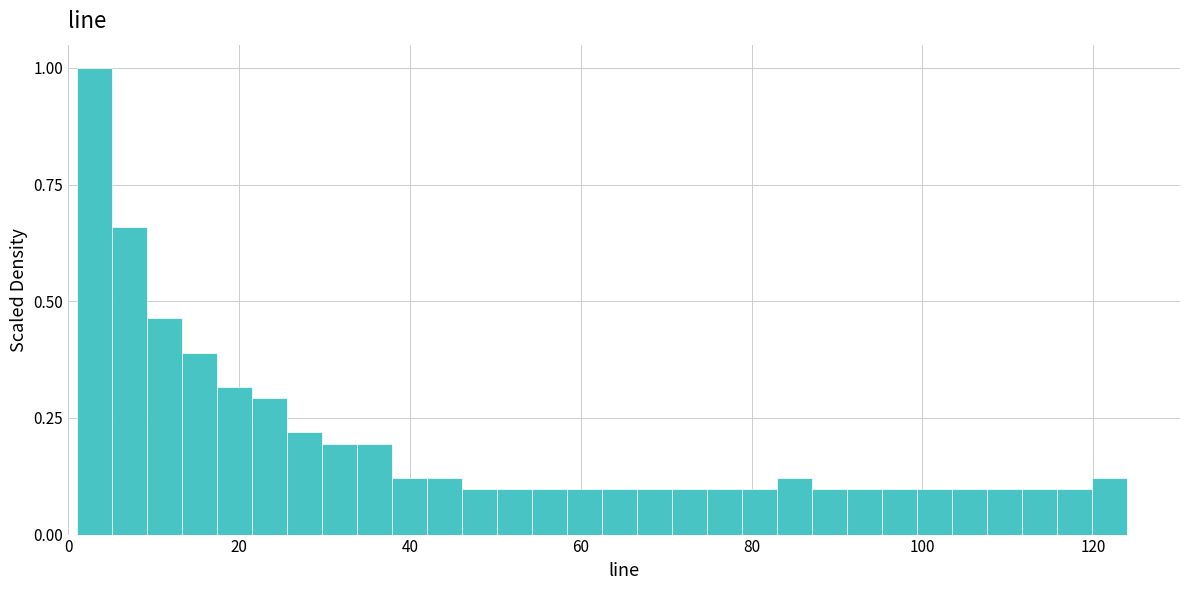

Around what value on the x-axis is the tallest bar? Give the approximate position of its centre, as read against the axis.

4